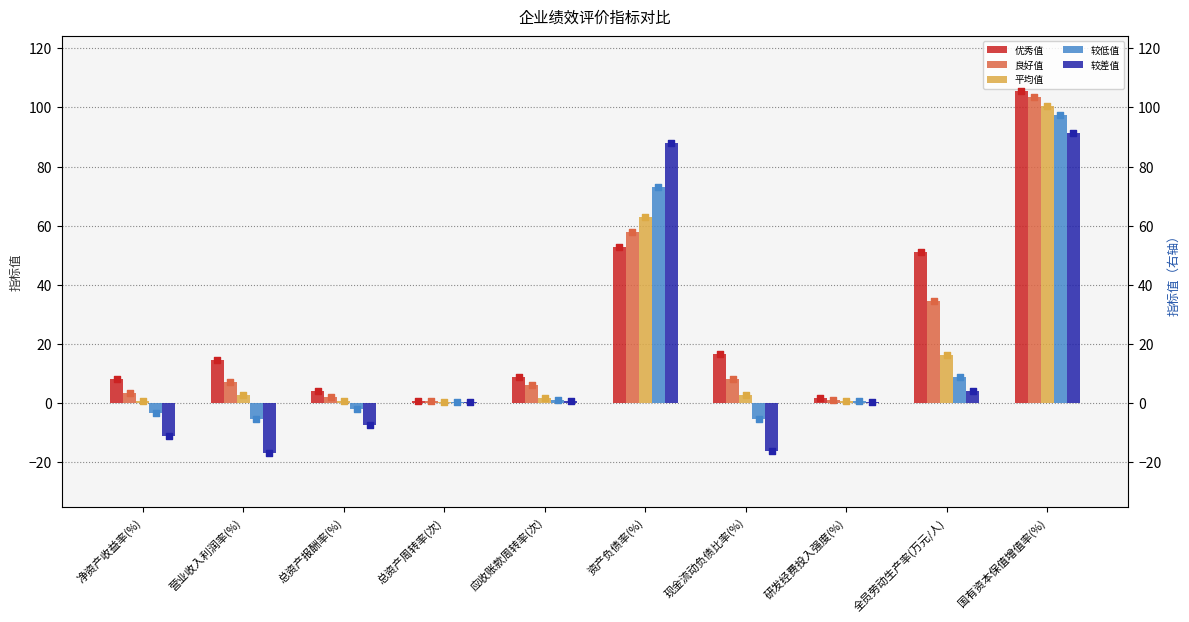

At how many categories does at least one series exceed 42?

3